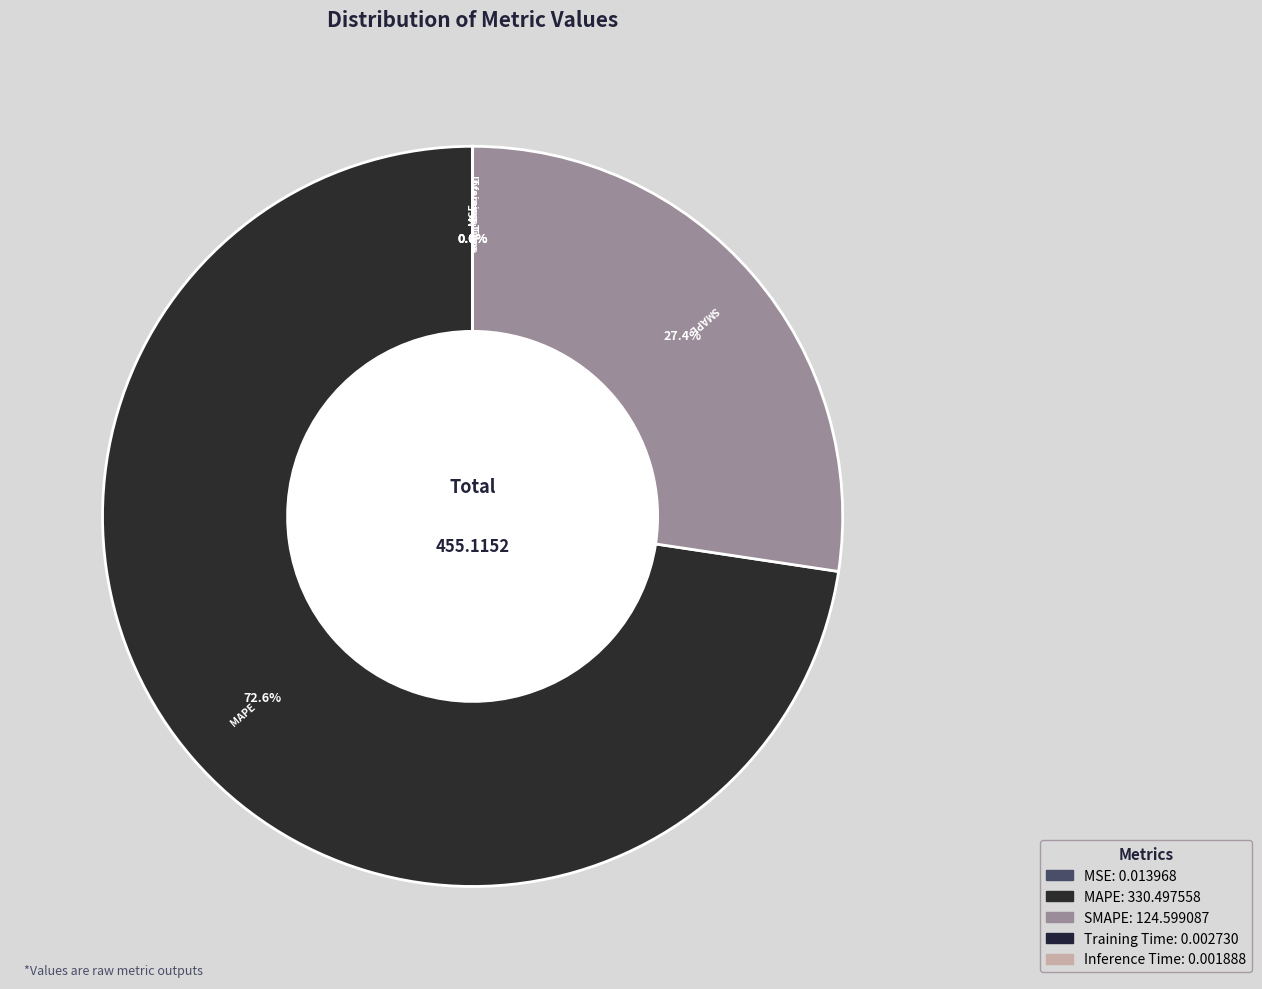

Is it true that MAPE is 65% of the pie?

False